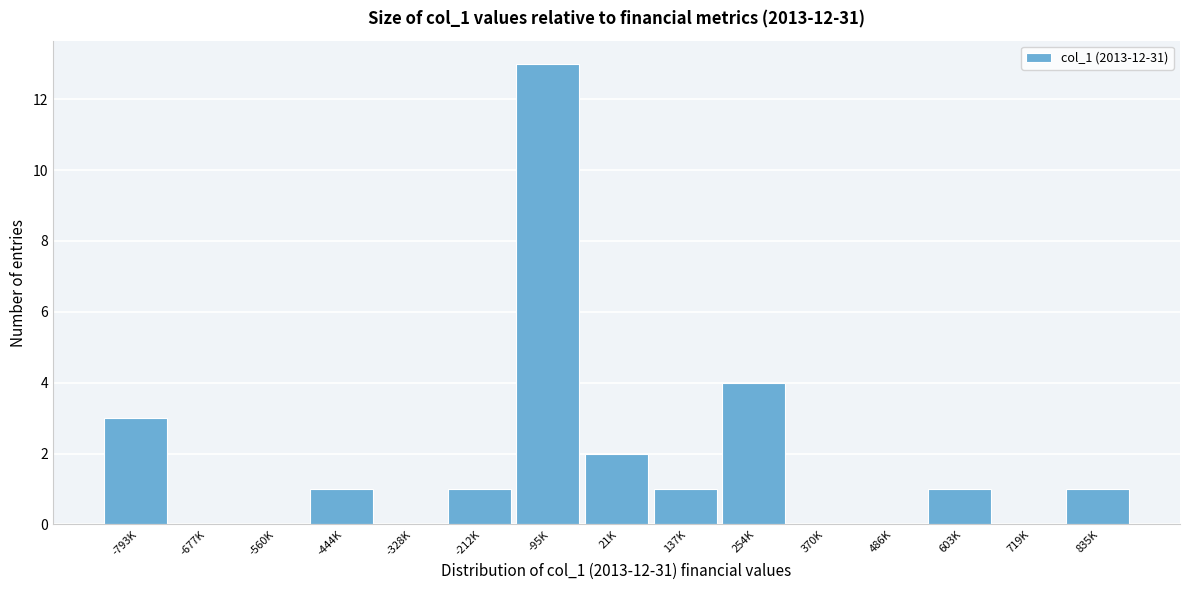

Reading right to left, transcribe all the data shown in this chart.

835K=1	719K=0	603K=1	486K=0	370K=0	254K=4	137K=1	21K=2	-95K=13	-212K=1	-328K=0	-444K=1	-560K=0	-677K=0	-793K=3